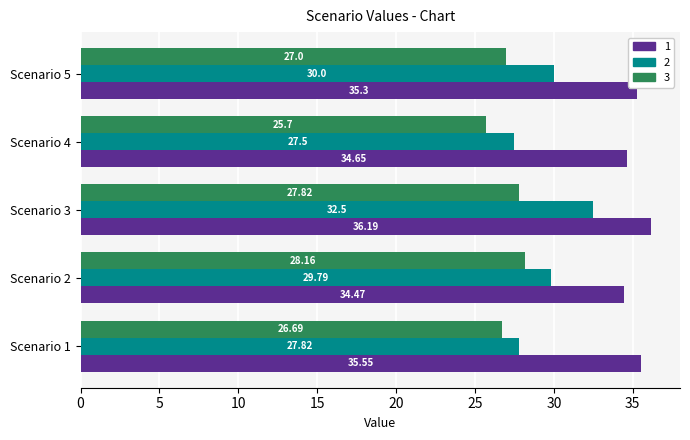

What is the sum of all 1 values?

176.2